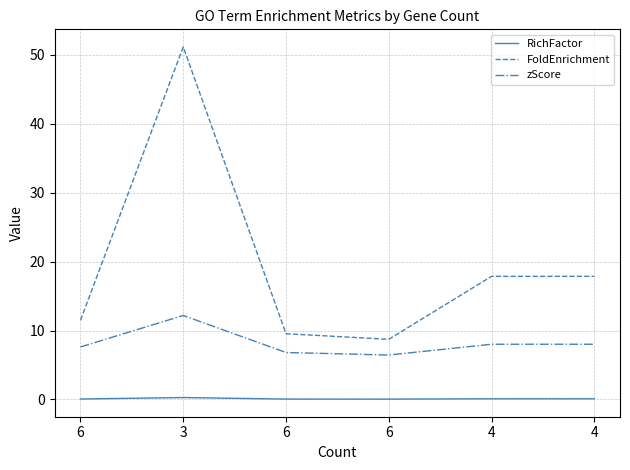

How many values in the zScore series are below 8?

3